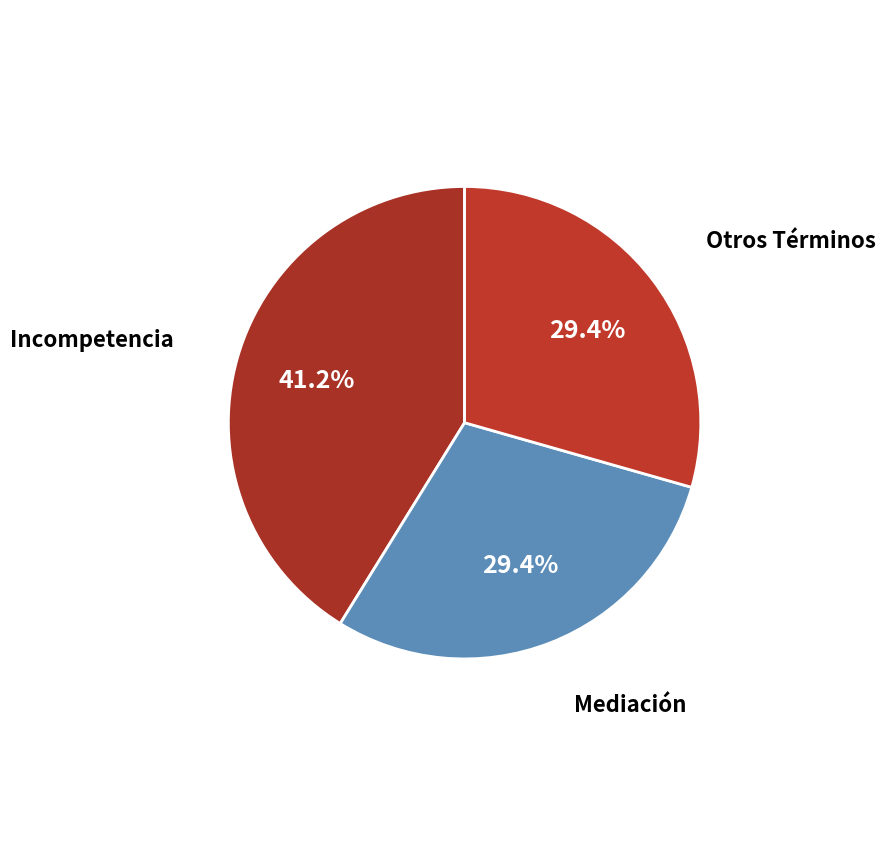

What is the largest slice in the pie chart?

Incompetencia